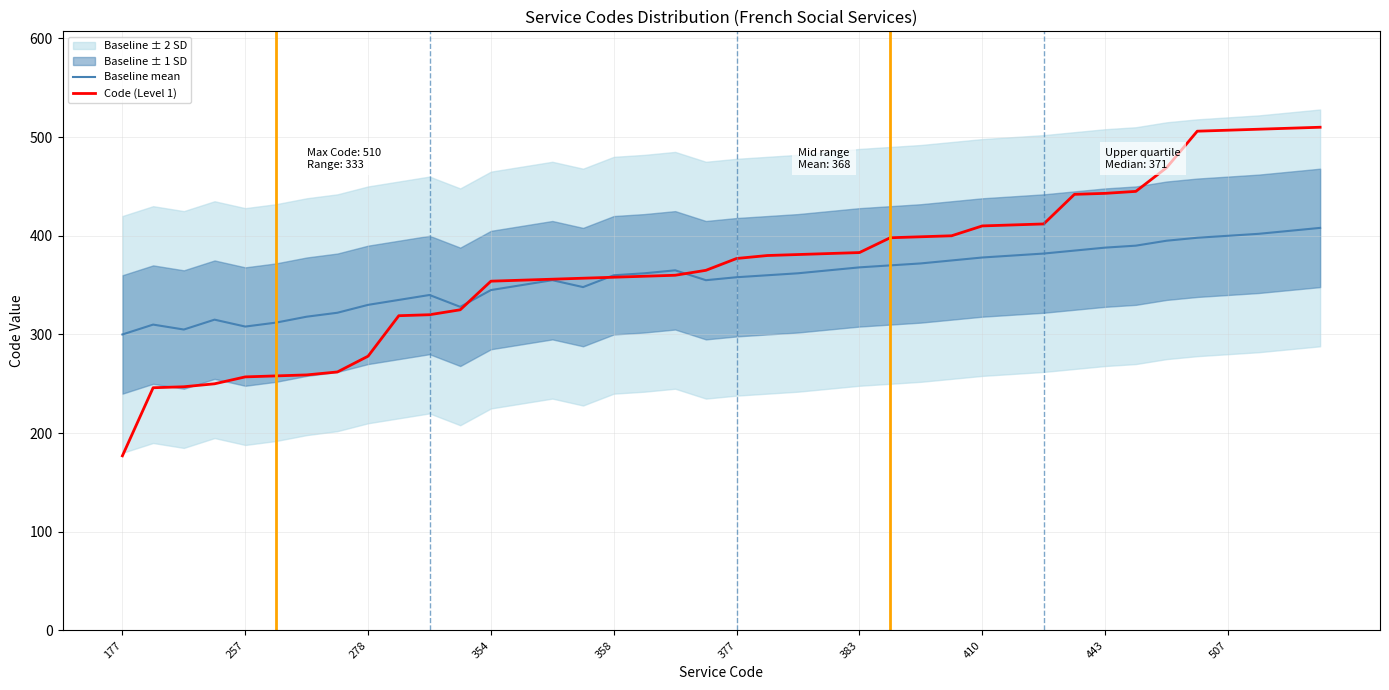

The value of Baseline mean at 377 is 480. True or false?

False